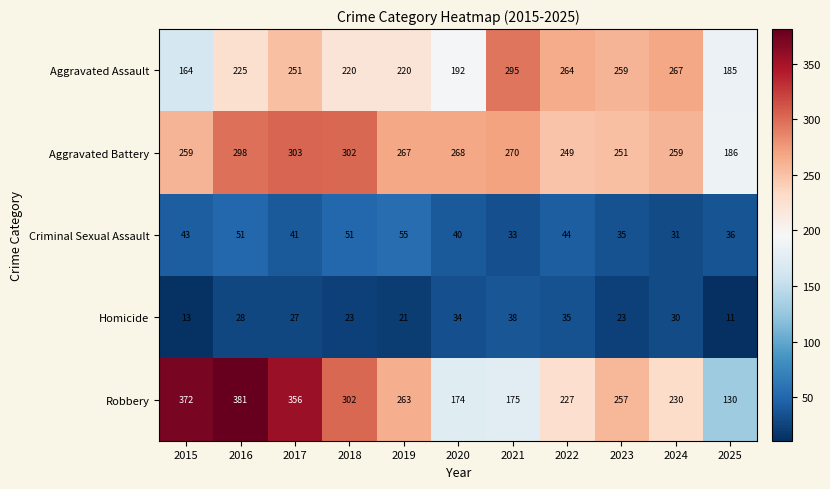

Which series has the largest range (max minus min)?

Robbery